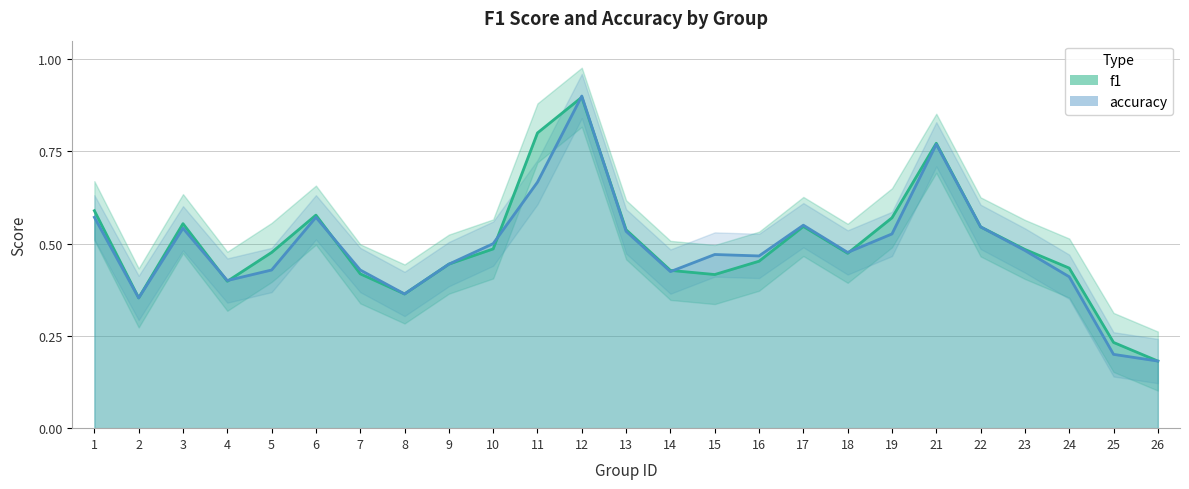

Rank the categories by f1 value from highest to lowest.

12, 11, 21, 1, 6, 19, 3, 17, 22, 13, 10, 23, 5, 18, 16, 9, 24, 14, 7, 15, 4, 8, 2, 25, 26